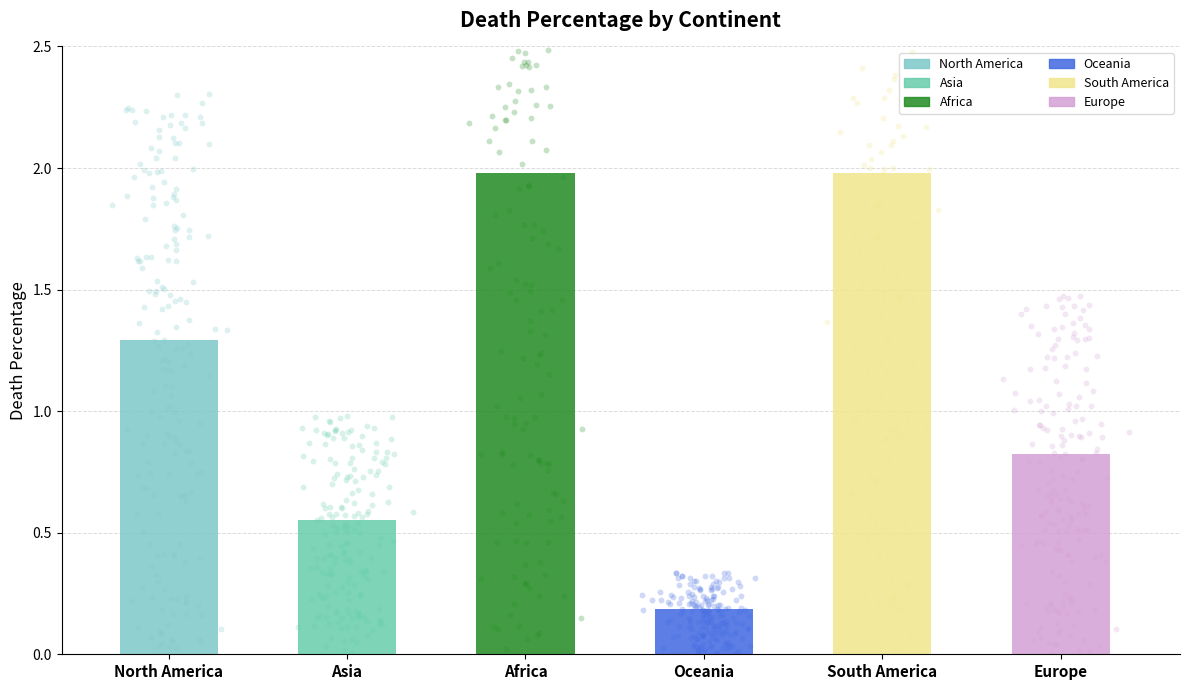

What is the change in value from Asia to Oceania?

-0.4